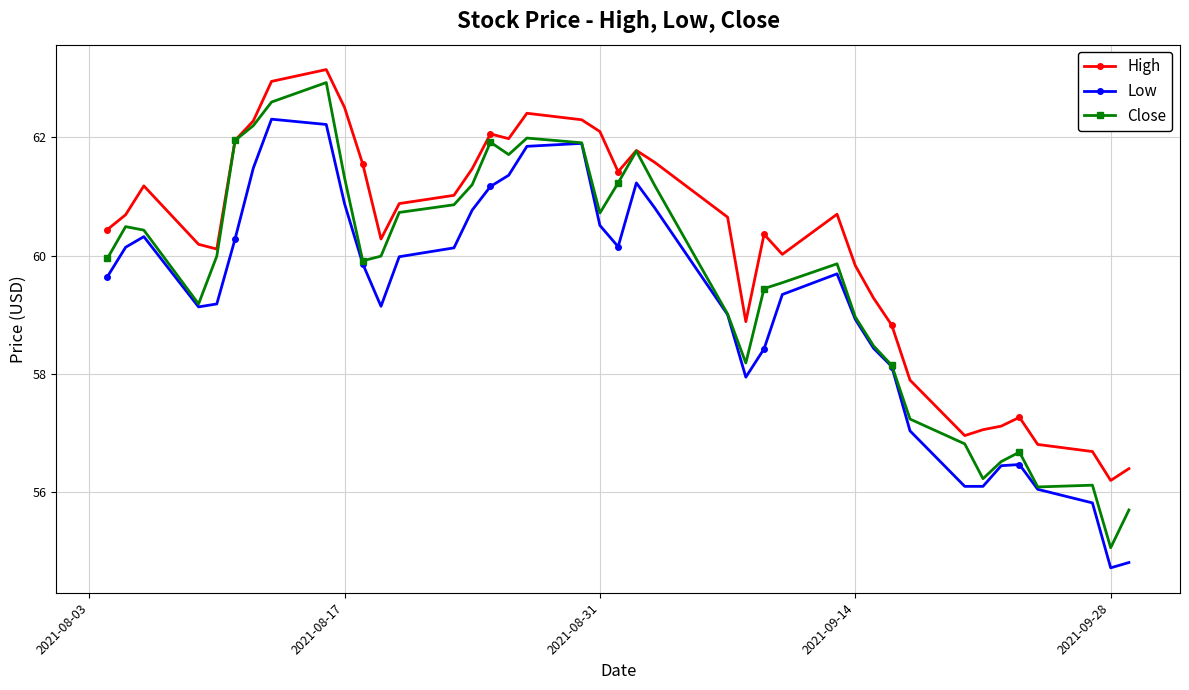

What is the minimum value for Low?

54.7